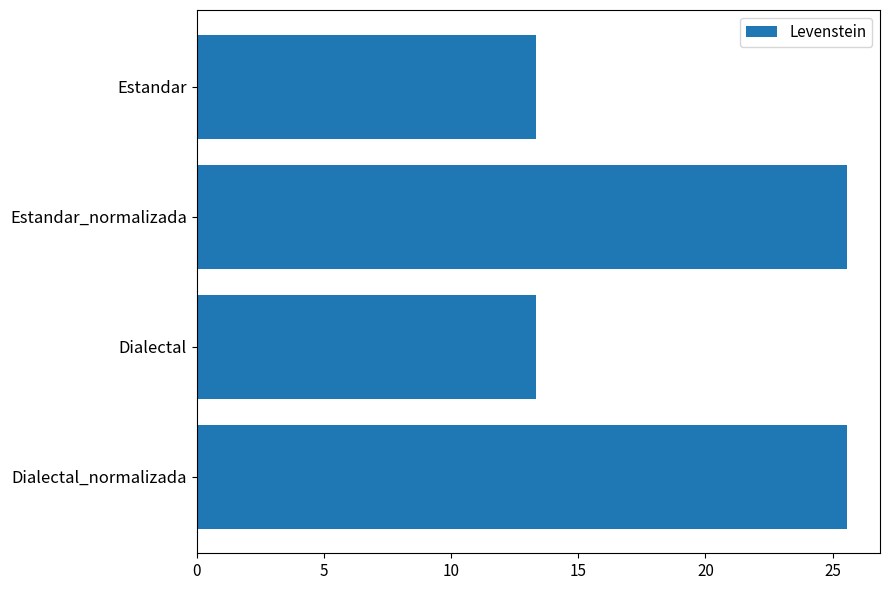

What is the ratio of the value at Estandar_normalizada to the value at Dialectal_normalizada?

1.0